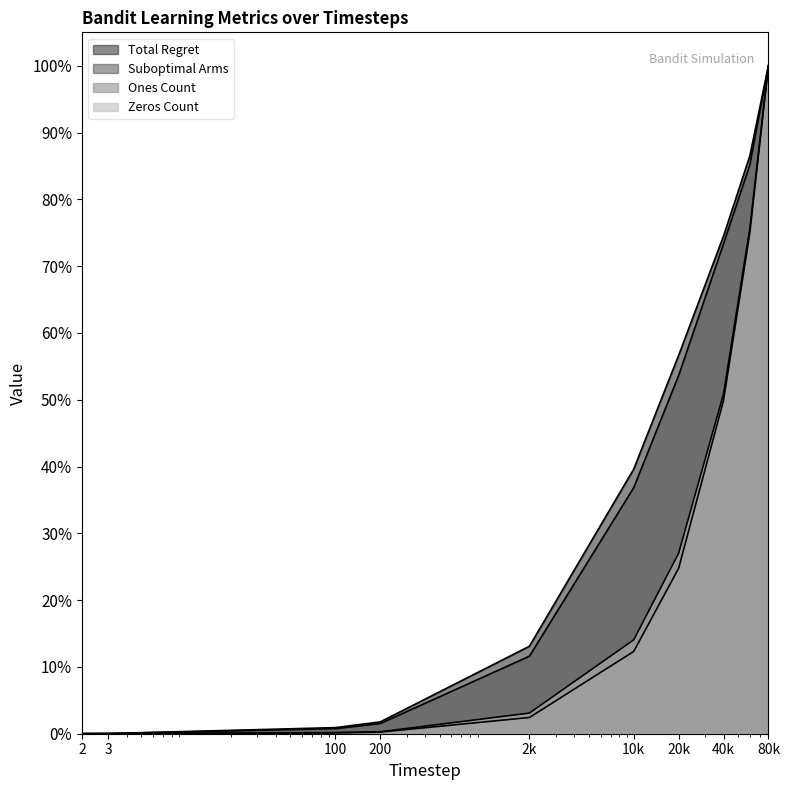

Reading left to right, transcribe all the data shown in this chart.

Total Regret: 0.0	0.0	0.0	0.0	0.1	0.4	0.6	0.7	0.9	1.0
Suboptimal Arms: 0.0	0.0	0.0	0.0	0.1	0.4	0.5	0.7	0.9	1.0
Ones Count: 0.0	0.0	0.0	0.0	0.0	0.1	0.2	0.5	0.7	1.0
Zeros Count: 0.0	0.0	0.0	0.0	0.0	0.1	0.3	0.5	0.8	1.0